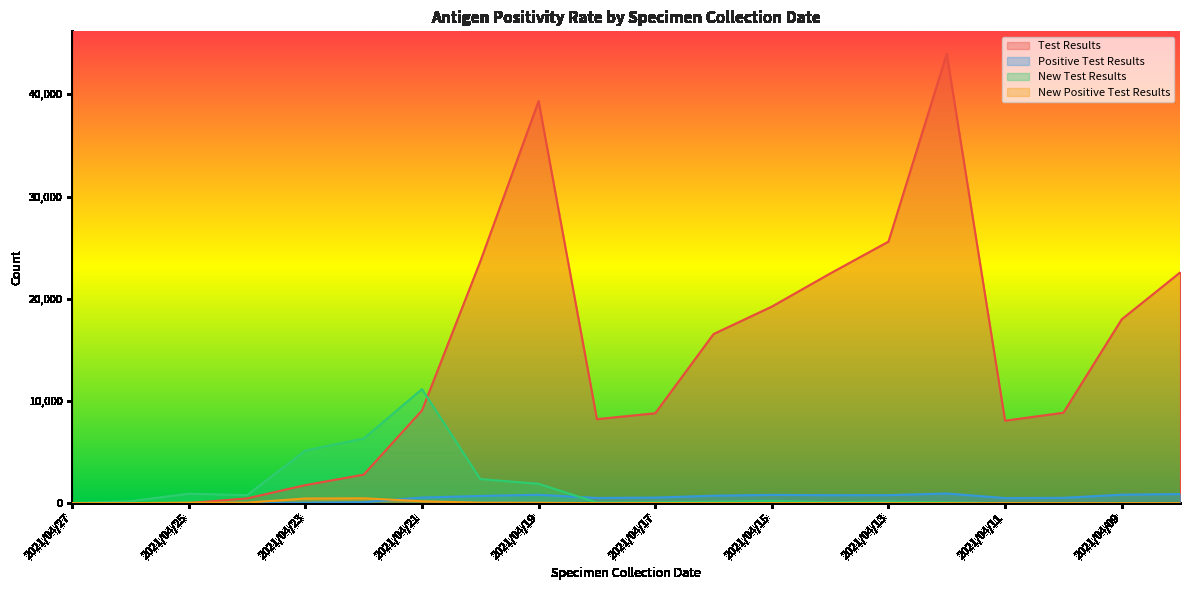

At which label does New Positive Test Results reach its peak?

2021/04/22